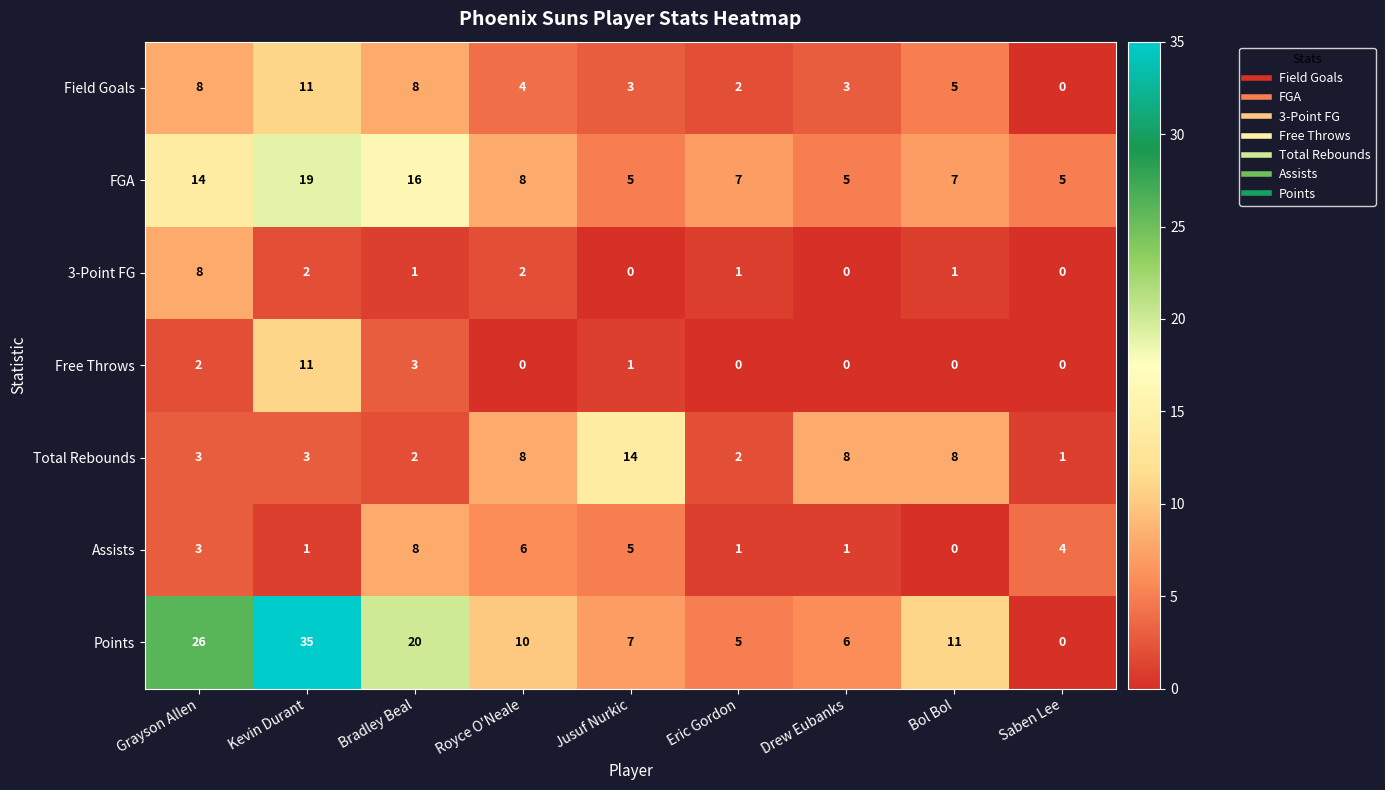

Is it true that Free Throws equals 0 at Eric Gordon?

True